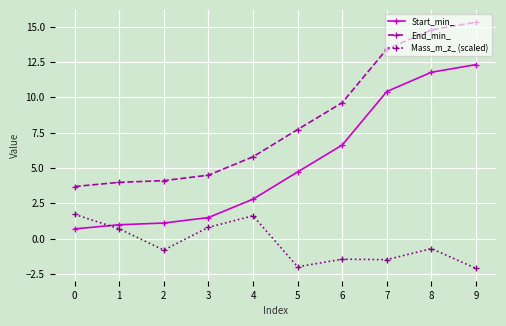

What is the spread (max minus min) of values at 3?

3.7